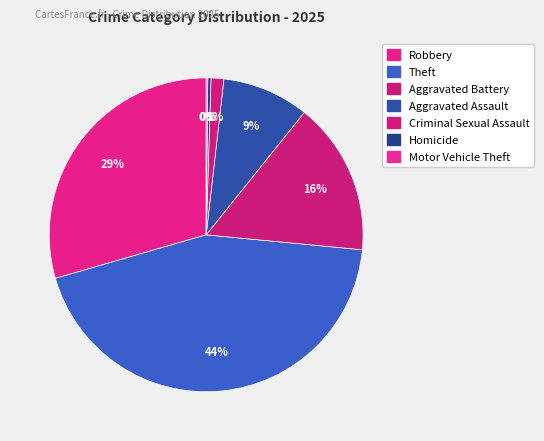

Which has a higher value, Theft or Robbery?

Theft